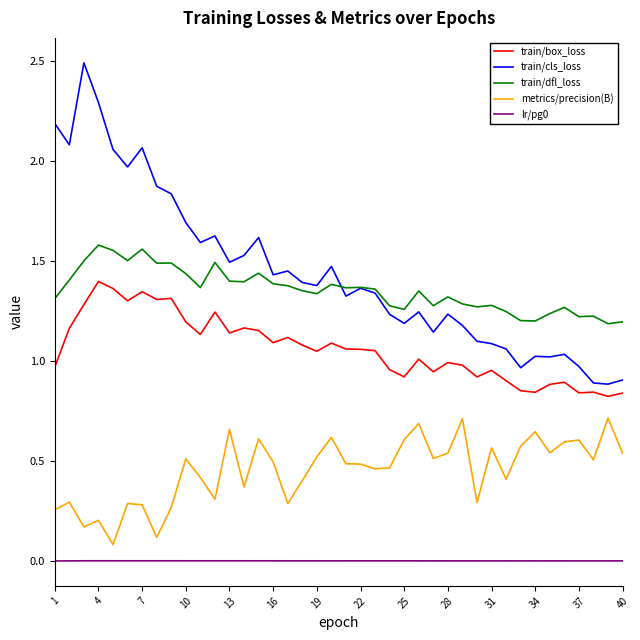

What is the greatest value displayed?

2.5